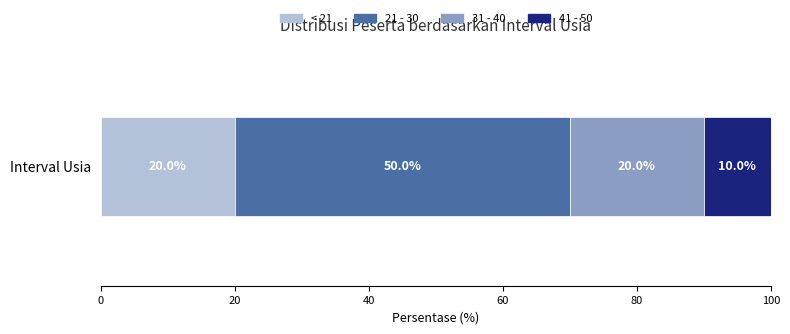

What is the lowest value of the < 21 series?

20